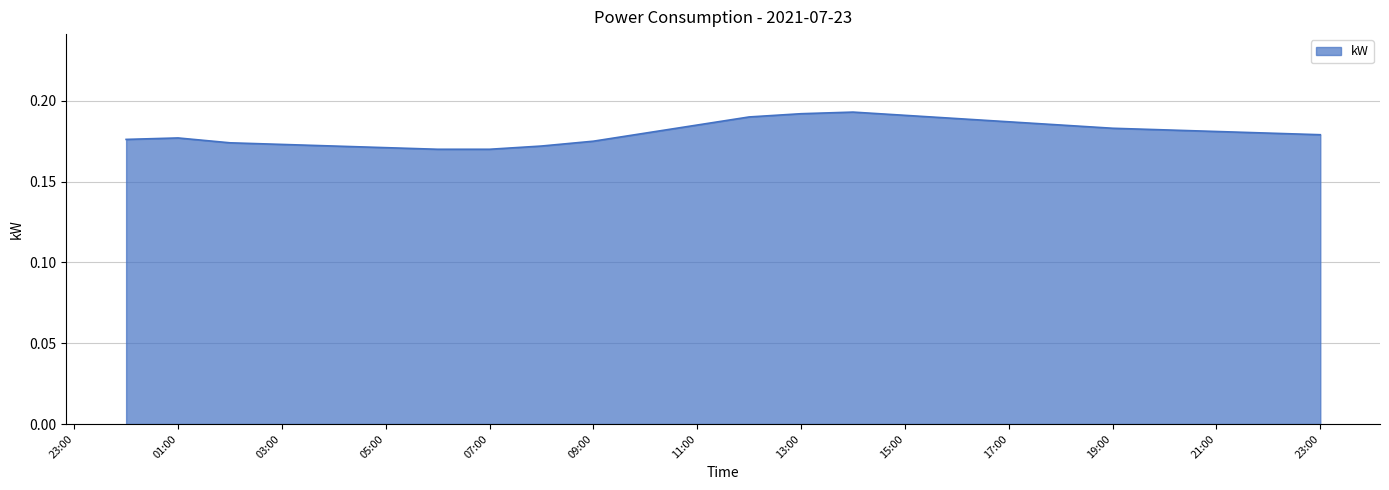

Which category has the highest value across all series?

2021-07-23 14:00